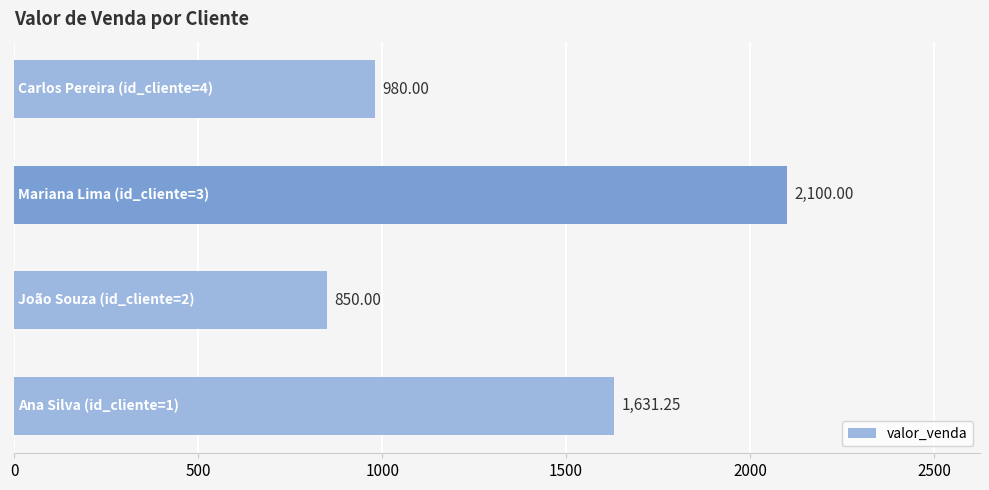

Are the bars grouped side by side (vs. stacked)?

No